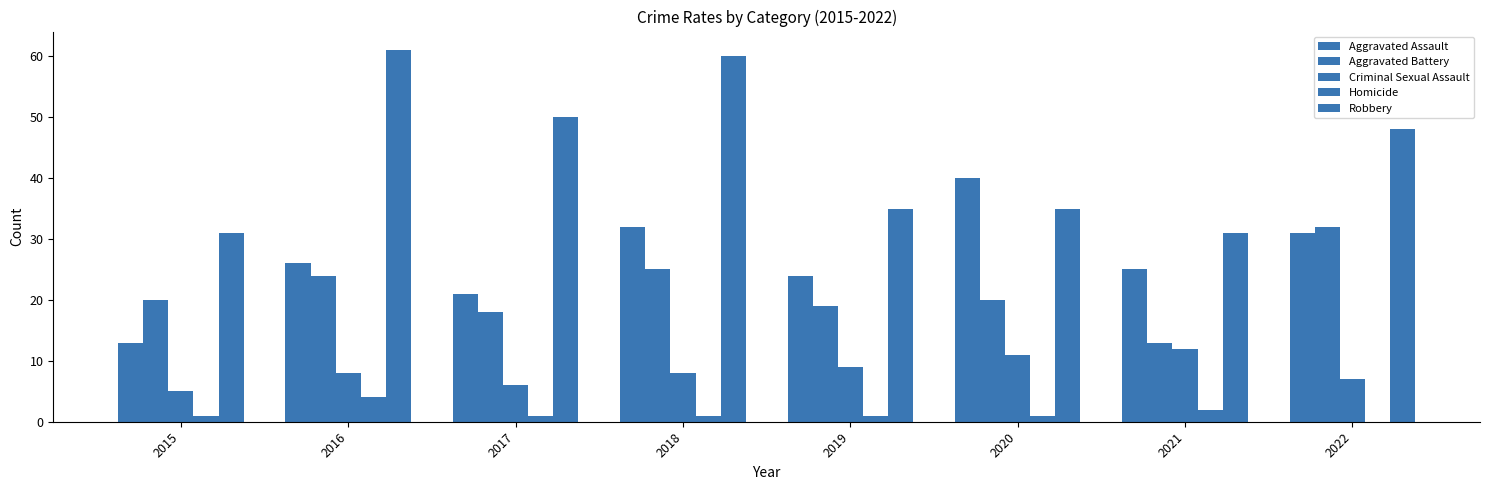

How many groups of bars are there?

8